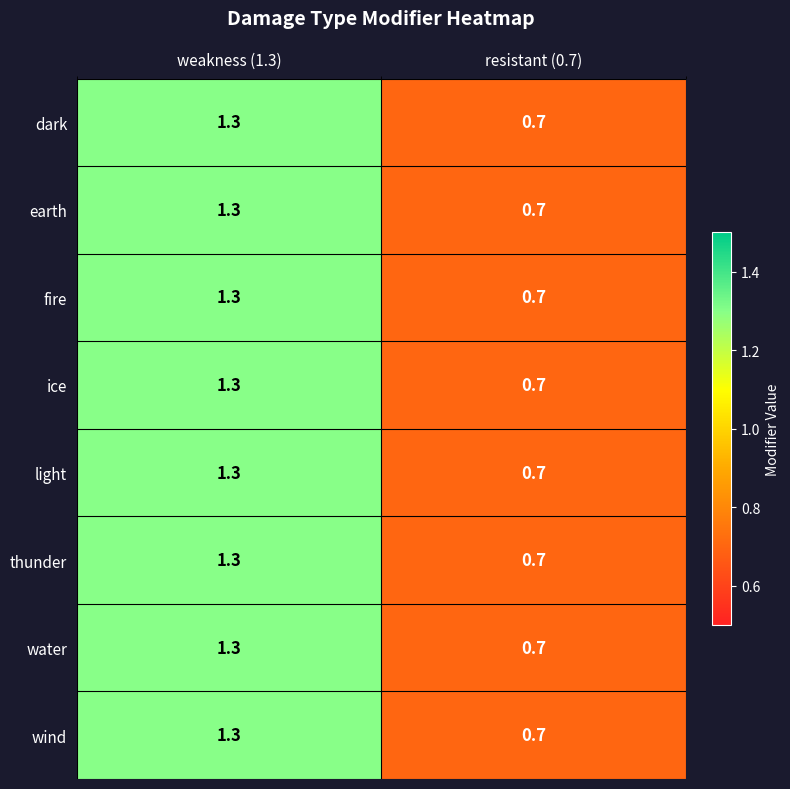

List the labels in order of fire value, smallest first.

resistant (0.7), weakness (1.3)